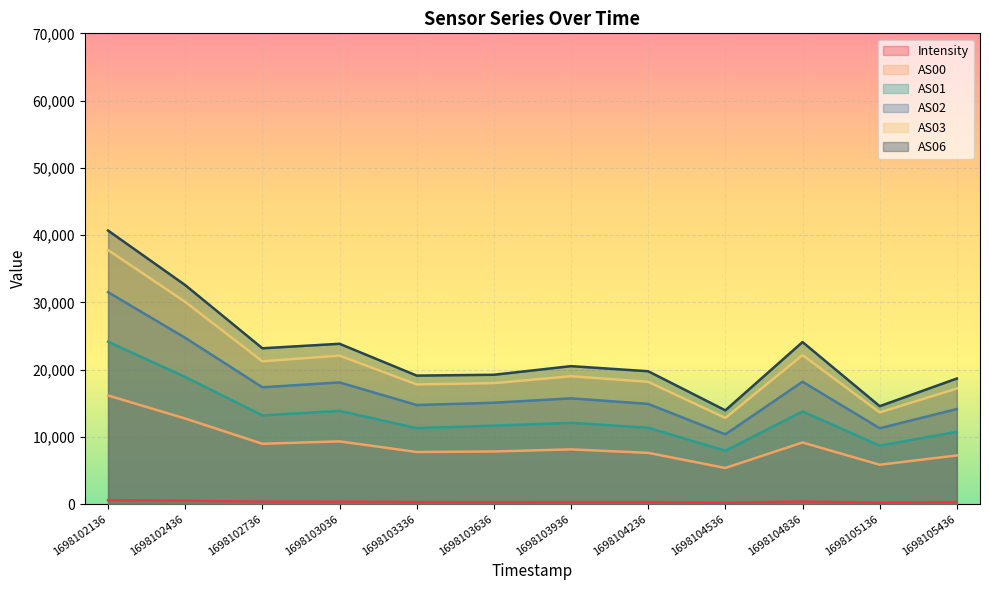

Reading left to right, what are all the values shown in this chart?

Intensity: 580.3	488.1	353.9	352.1	297.7	274.1	294.3	285.1	209.4	361.4	220.0	292.9
AS00: 16145.0	12717.0	8963.0	9321.0	7740.0	7815.0	8129.0	7612.0	5364.0	9153.0	5846.0	7227.0
AS01: 24138.0	18897.0	13182.0	13858.0	11291.0	11654.0	12085.0	11345.0	7926.0	13765.0	8686.0	10740.0
AS02: 31506.0	24715.0	17365.0	18087.0	14725.0	15063.0	15718.0	14890.0	10359.0	18189.0	11271.0	14128.0
AS03: 37774.0	30060.0	21221.0	22073.0	17788.0	17977.0	19007.0	18172.0	12803.0	22149.0	13629.0	17176.0
AS06: 40673.0	32559.0	23164.0	23832.0	19101.0	19225.0	20508.0	19748.0	13933.0	24089.0	14553.0	18664.0